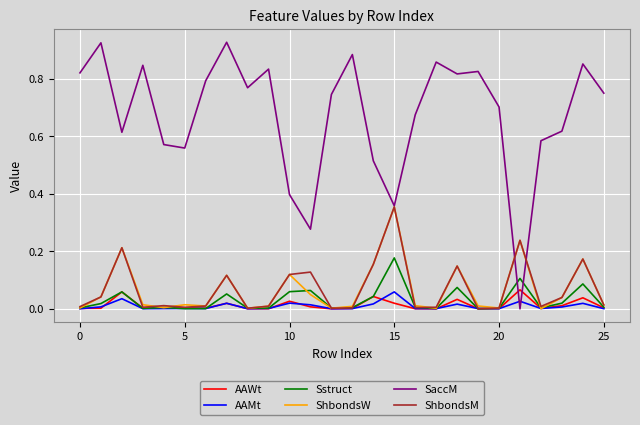

Is this an area chart (filled region under the line)?

No